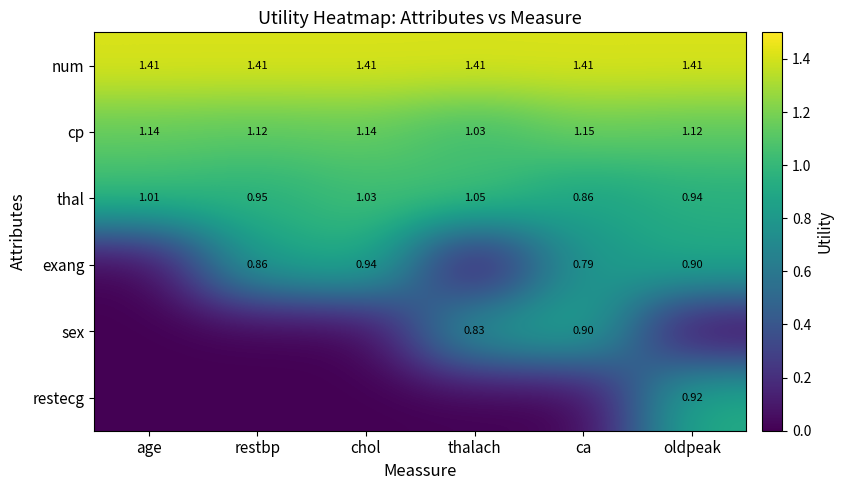

How many data points in thal are above 1?

3